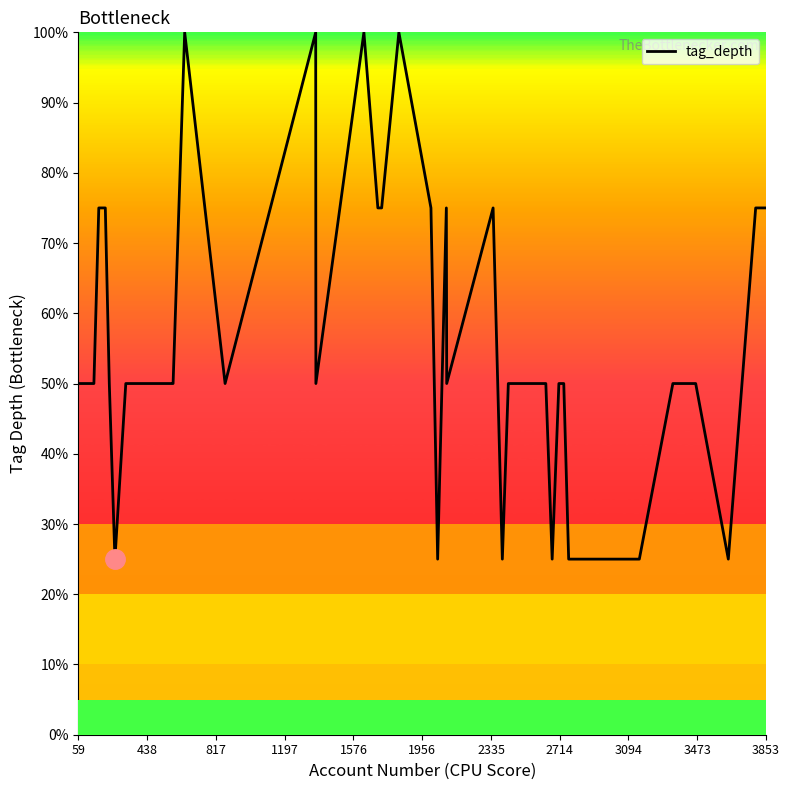

What is the difference between the second highest and second lowest values?

0.8